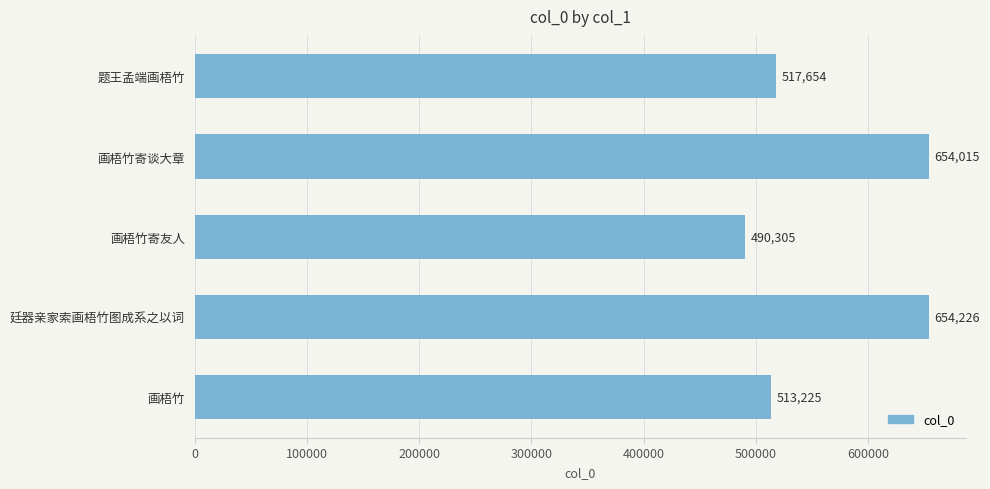

What is the sum of all values?

2829425